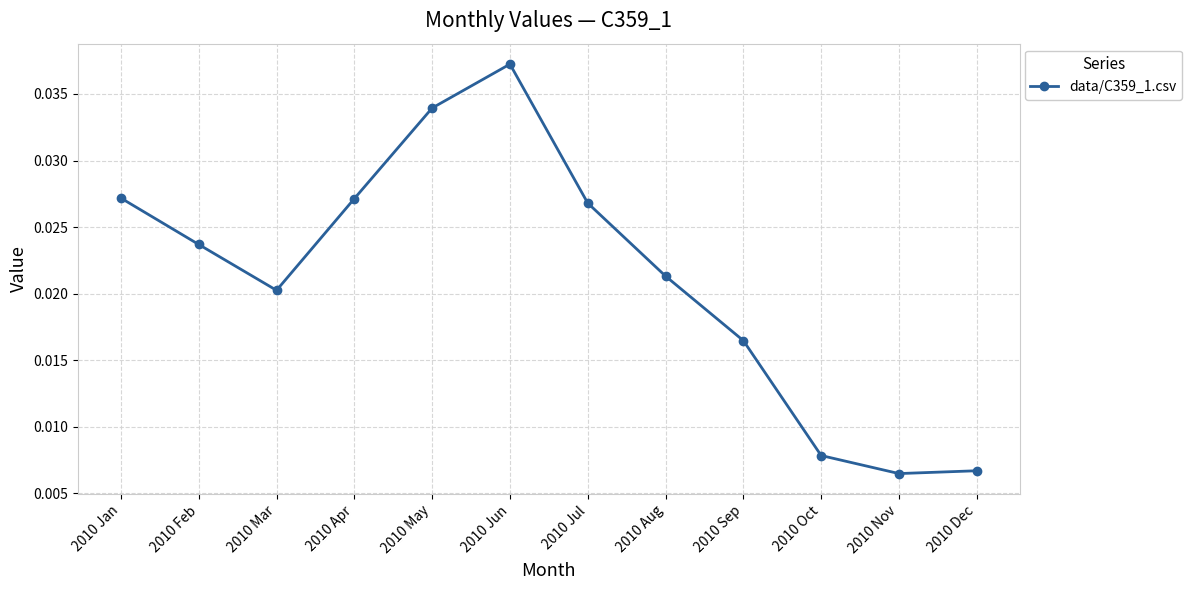

What is the label of the 10th point from the right?

2010 Mar